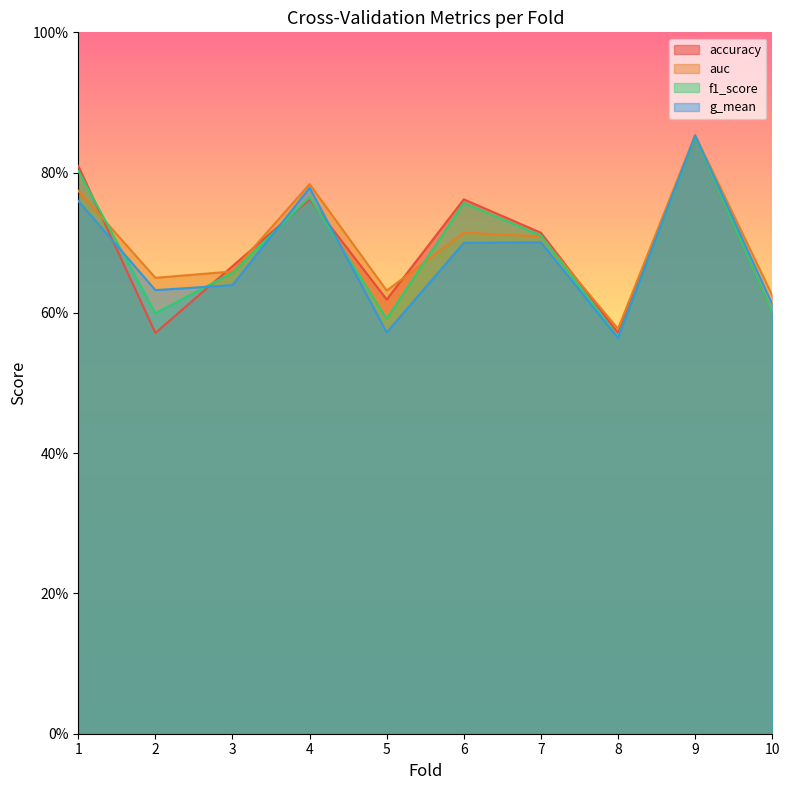

What is the approximate value of accuracy at 8?

0.6